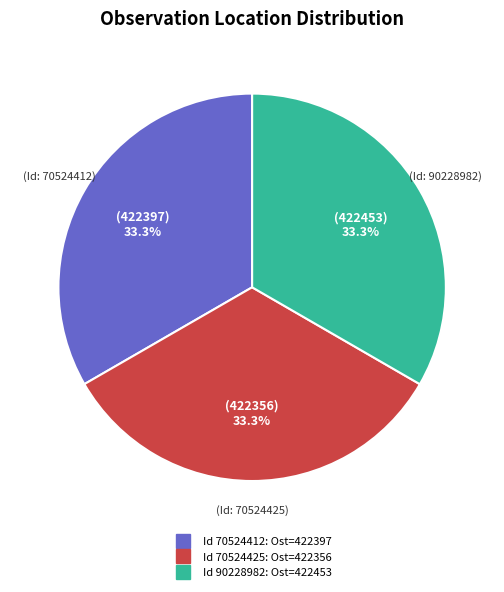

Is there a majority slice in this chart?

No